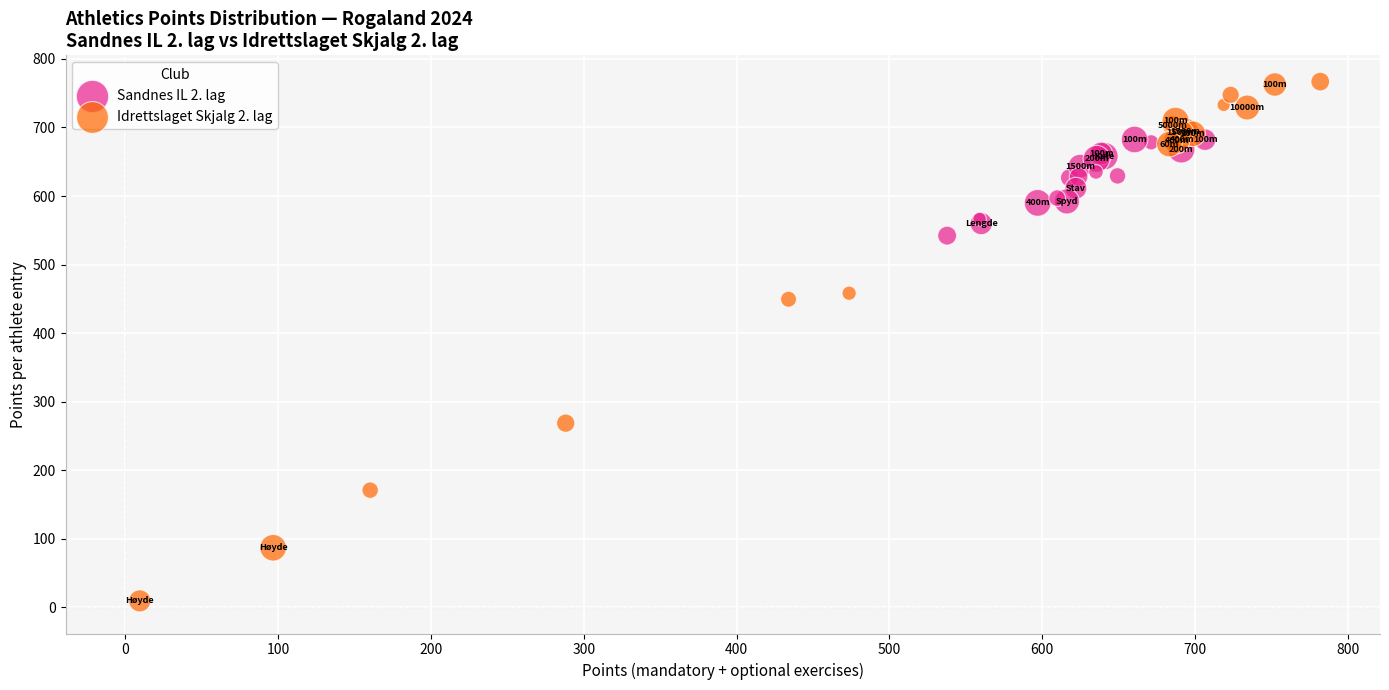

Which series contains the highest Y value?

Idrettslaget Skjalg 2. lag